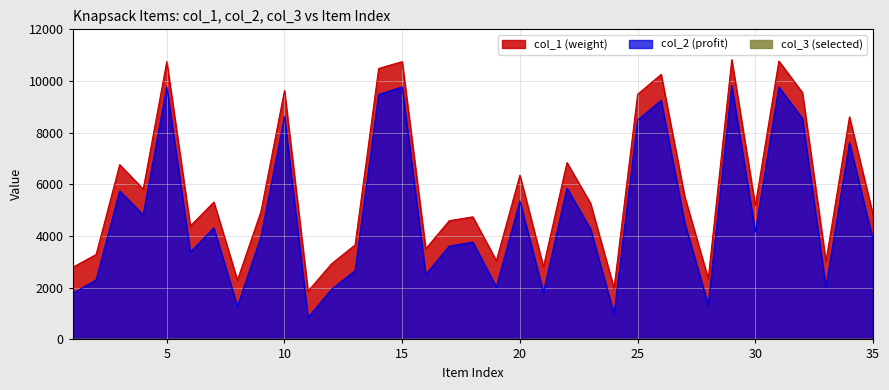

Is the value of col_2 at 27 greater than the value of col_1 at 24?

Yes